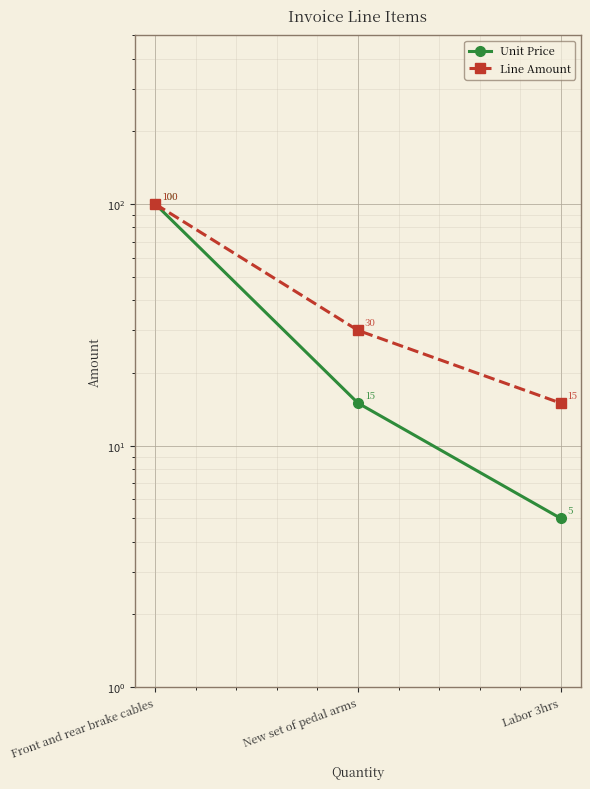

What is the value of the Unit Price point at the 3rd from the left?

5